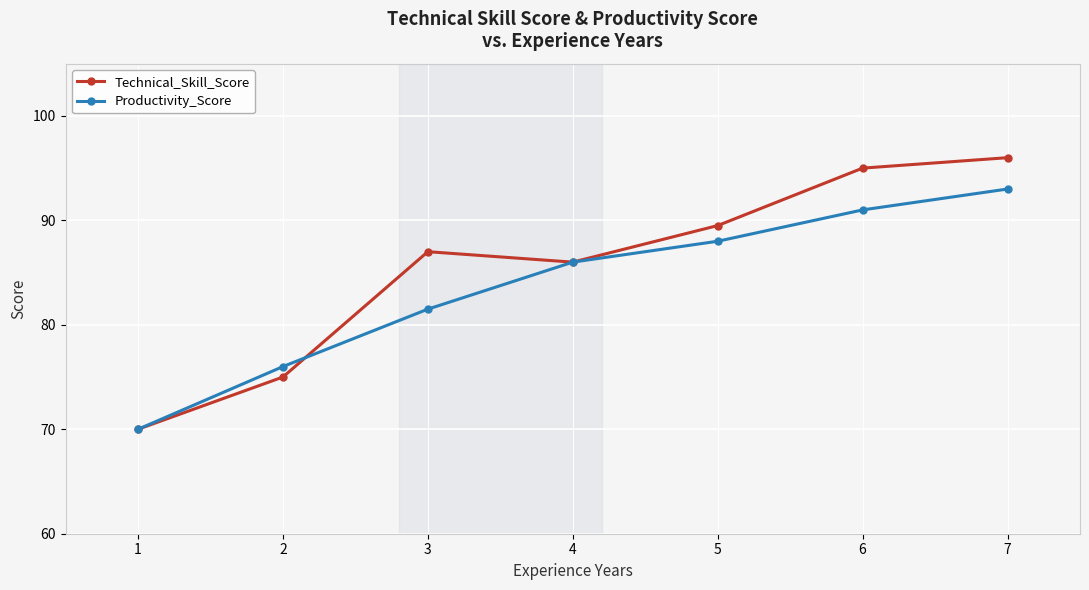

Which category has the highest value in the Technical_Skill_Score series?

7